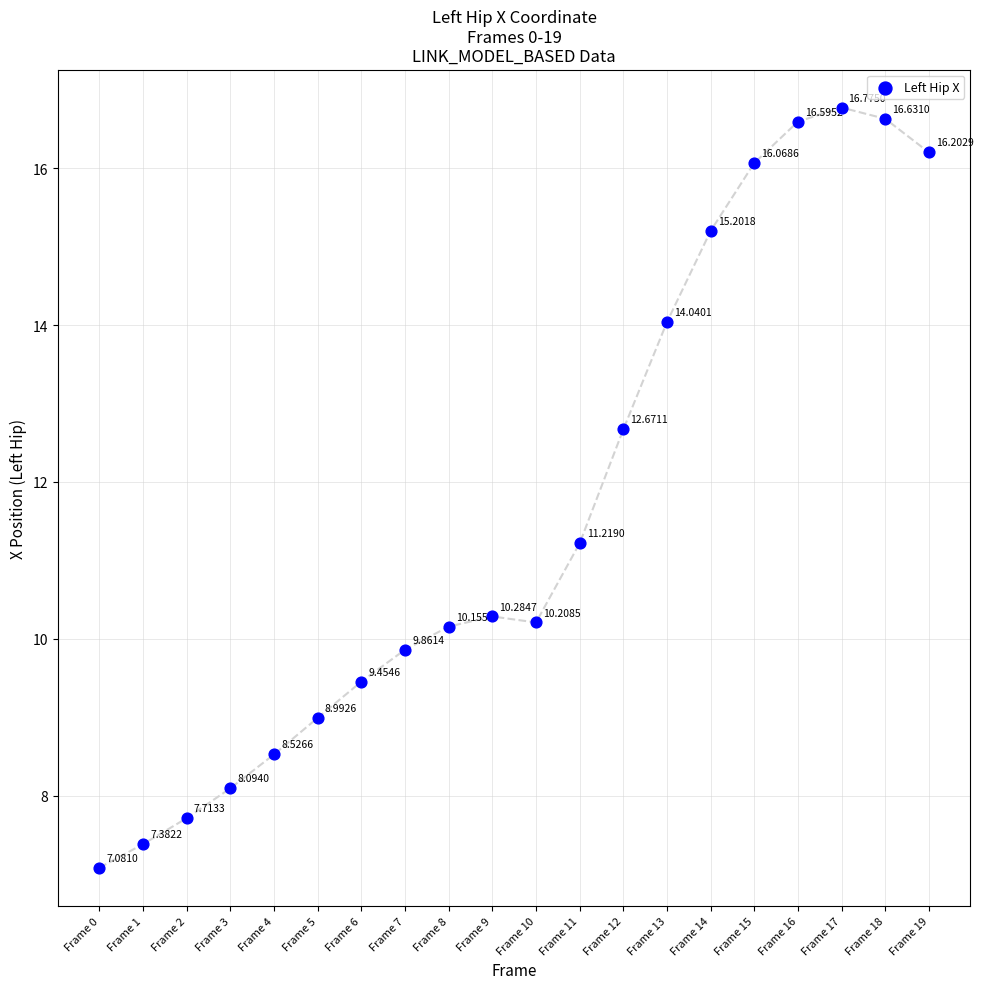

What is the range of Y values (max minus min)?

9.7